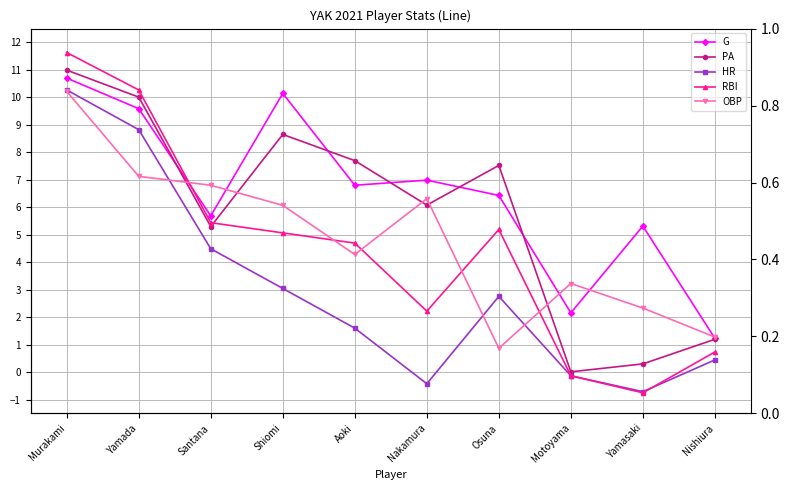

Rank the series by their maximum value, from lowest to highest.

OBP, HR, G, PA, RBI